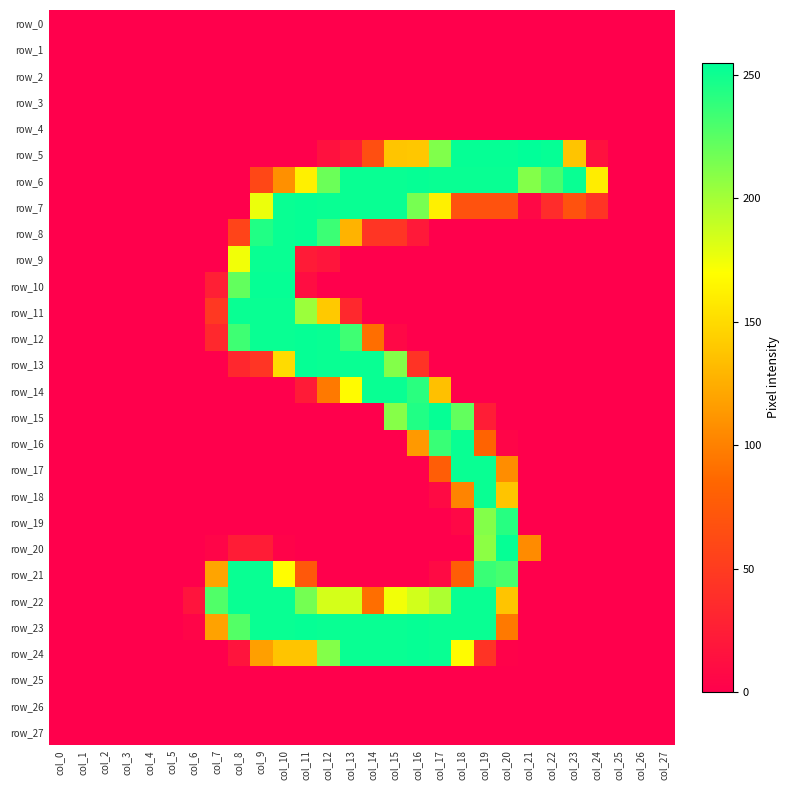

What is the difference between the second highest and second lowest values in the row_16 series?

236